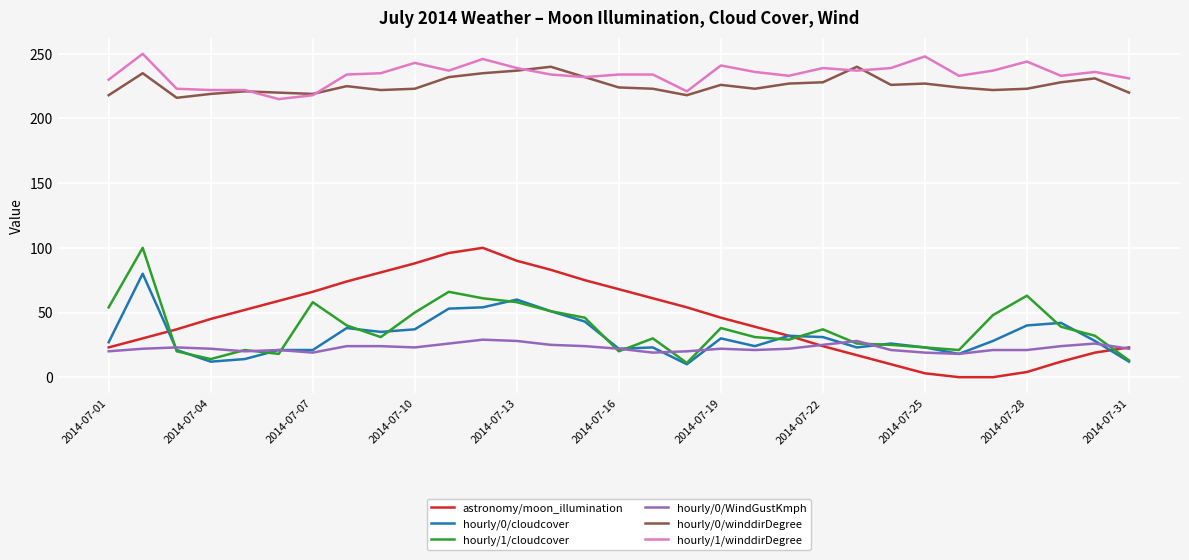

What are all the series names shown in the legend?

astronomy/moon_illumination, hourly/0/cloudcover, hourly/1/cloudcover, hourly/0/WindGustKmph, hourly/0/winddirDegree, hourly/1/winddirDegree